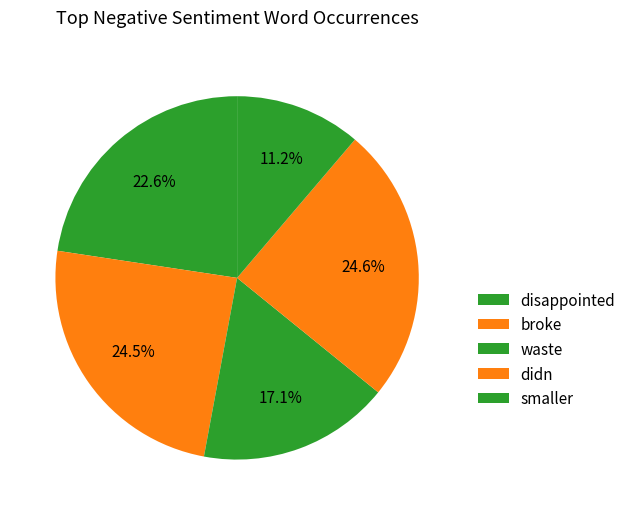

The broke slice represents 34% of the pie. True or false?

False